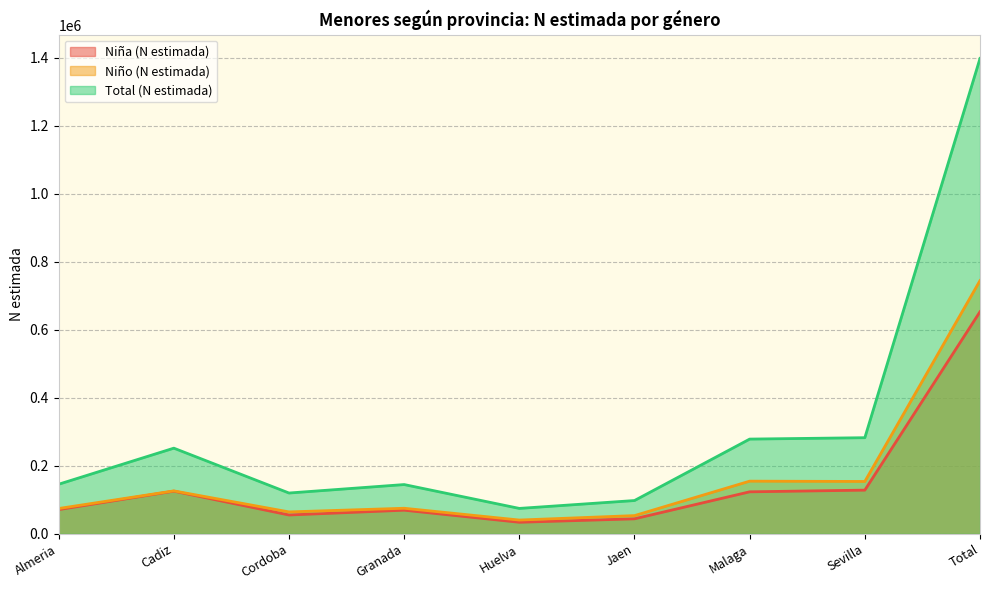

At how many categories does at least one series exceed 334643?

1